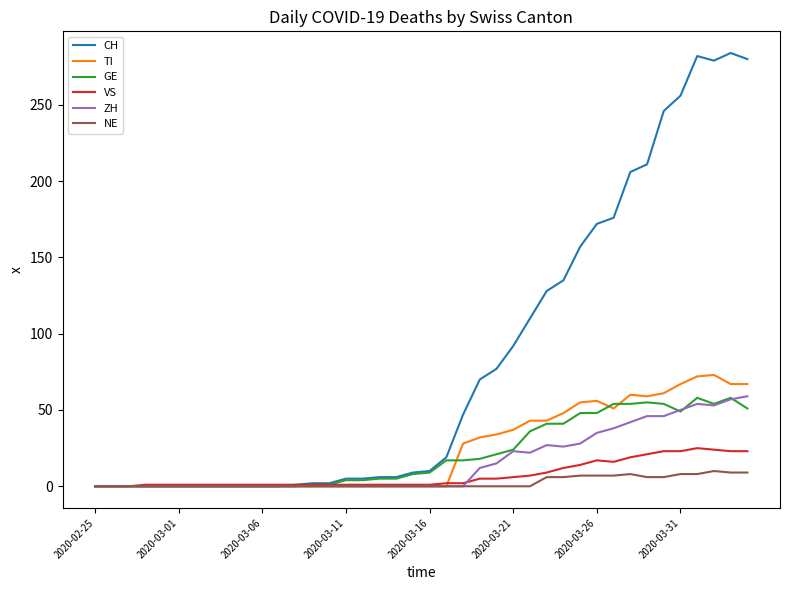

Which series has the largest total across all categories?

CH